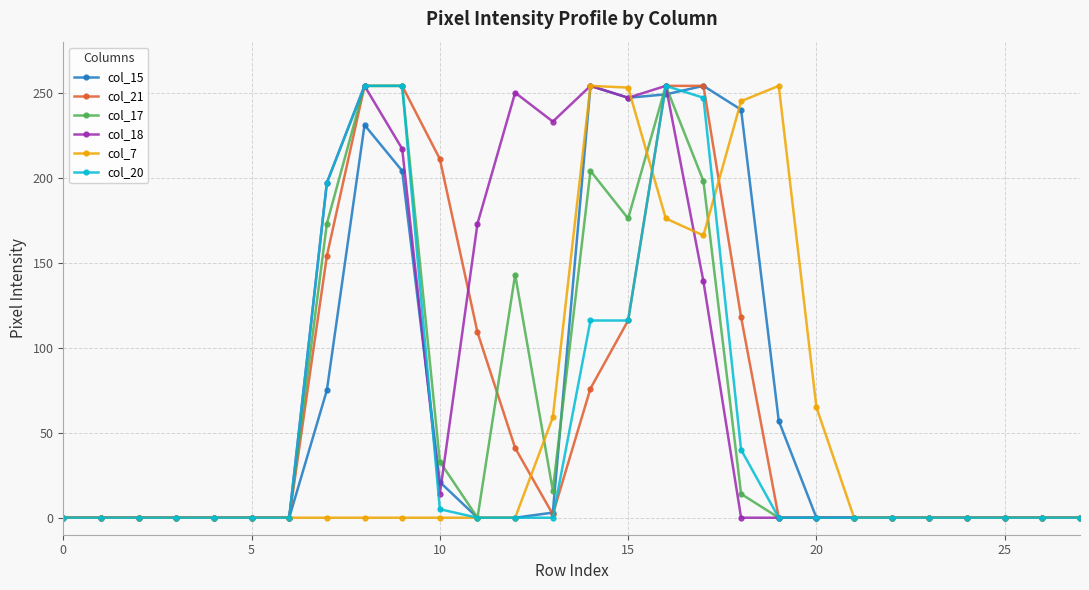

What is the maximum value shown in the chart?

254